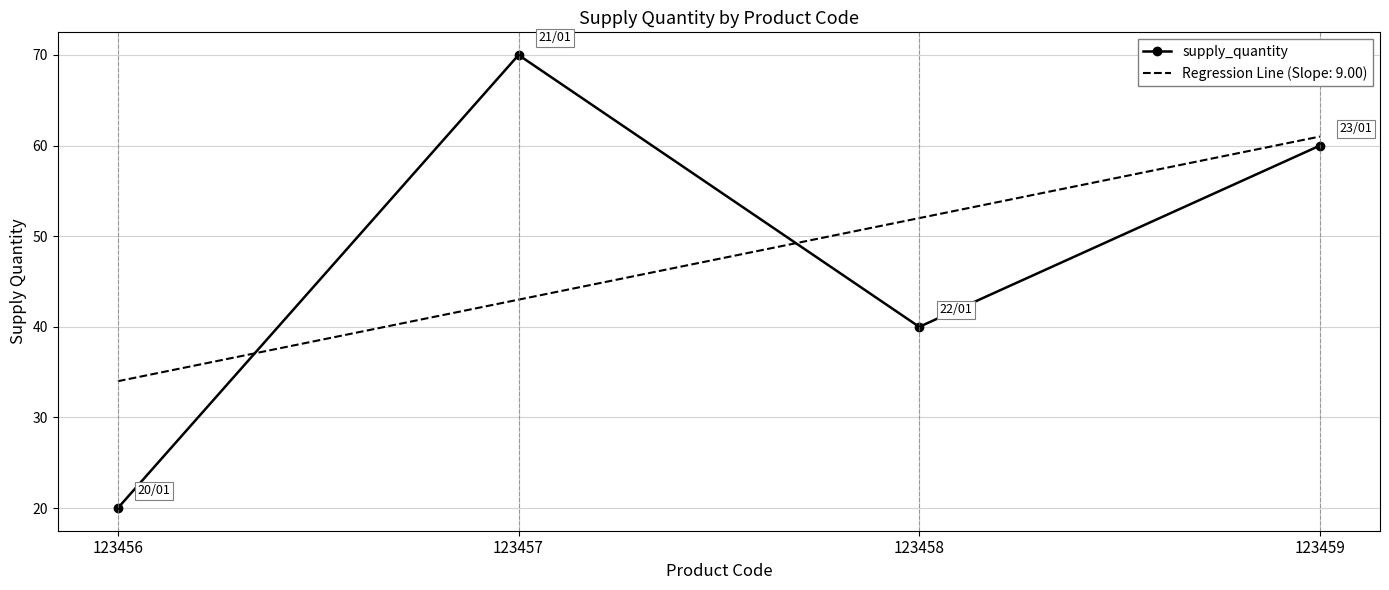

Which series has the largest range (max minus min)?

supply_quantity